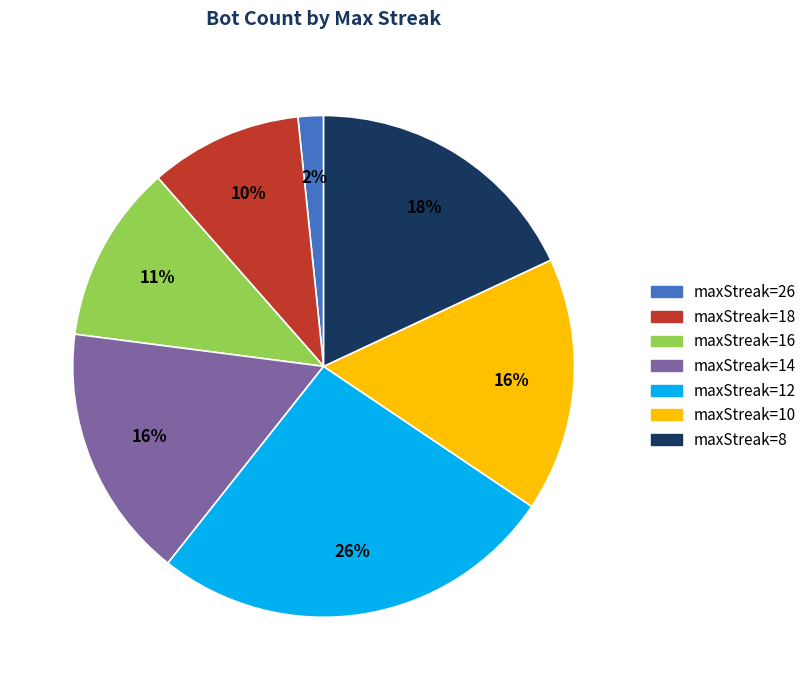

Does any single category account for the majority?

No